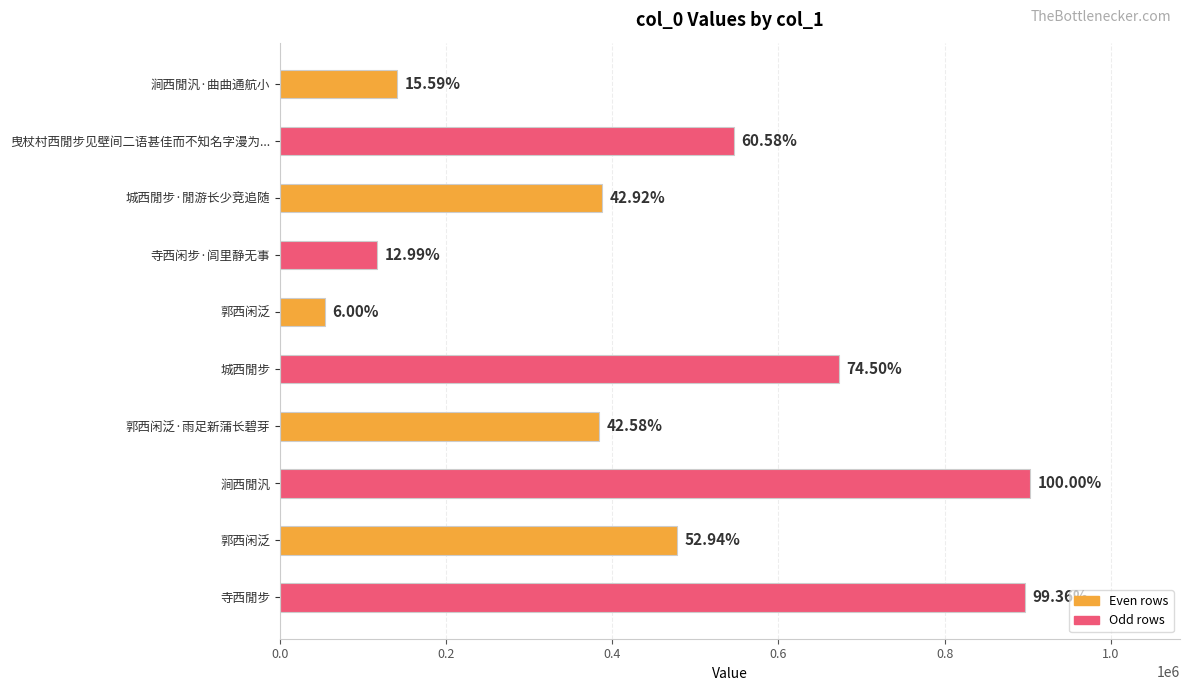

Are the bars horizontal?

Yes